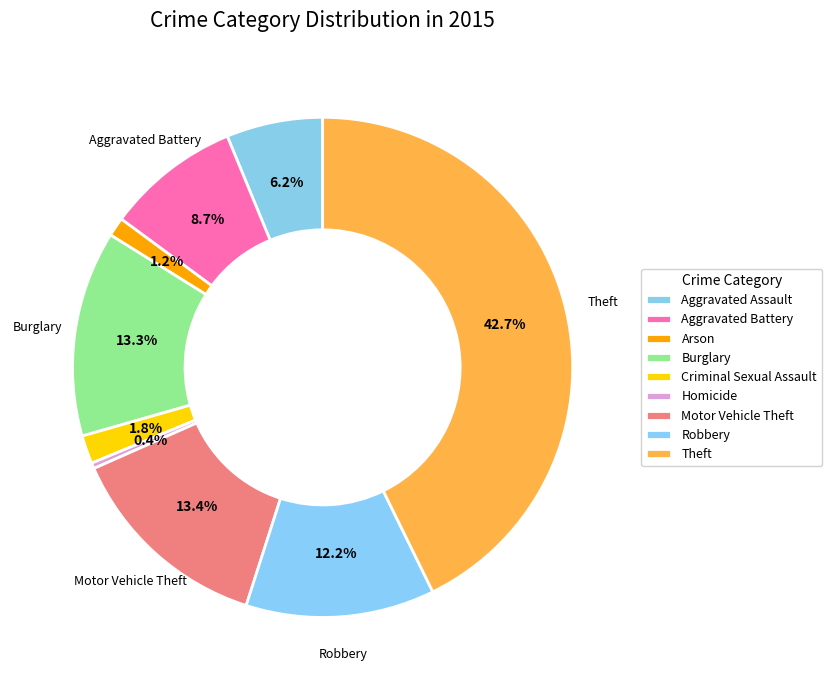

Which slice is the largest?

Theft